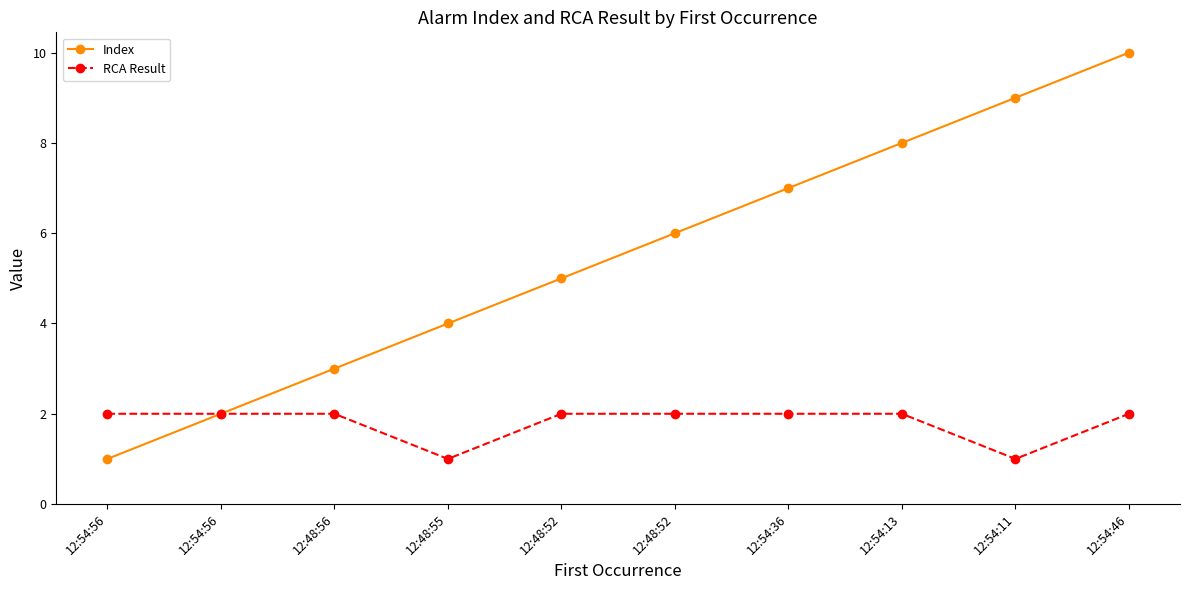

What is the total value across all series at 12:48:56?

5